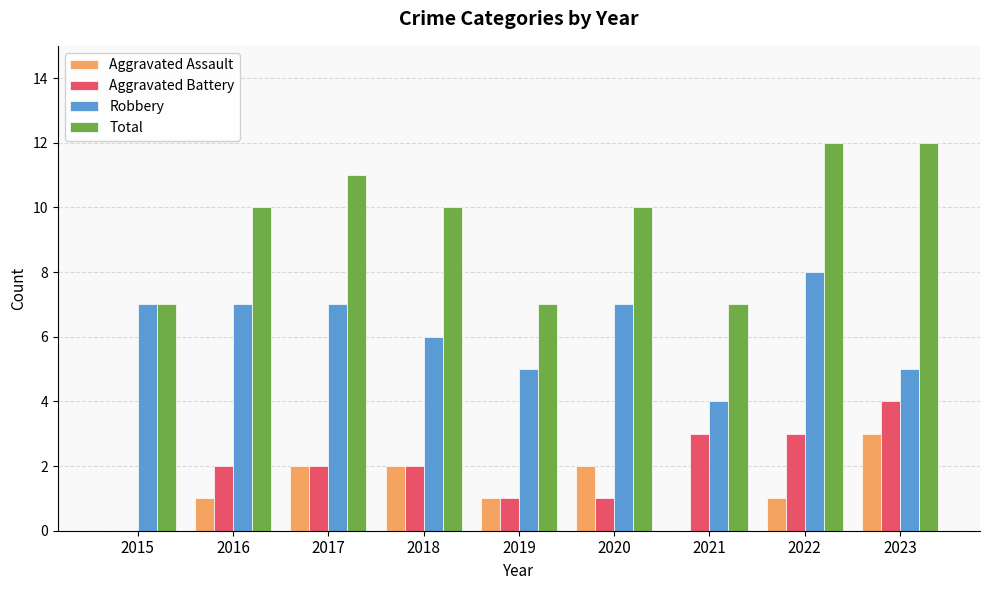

What is the sum of all Aggravated Assault values?

12